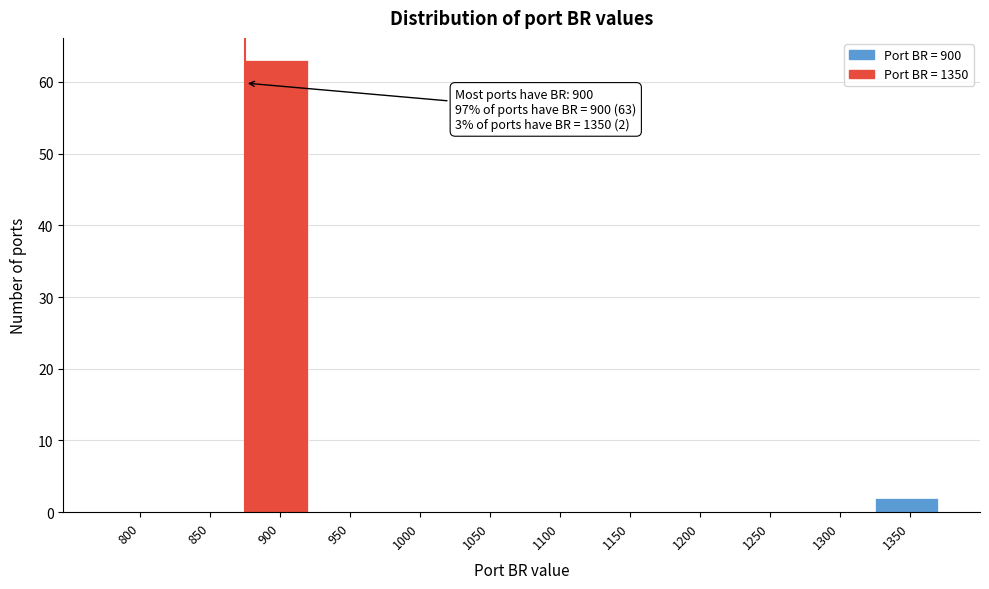

Reading left to right, list all the values displayed in this chart.

800=0	850=0	900=63	950=0	1000=0	1050=0	1100=0	1150=0	1200=0	1250=0	1300=0	1350=2